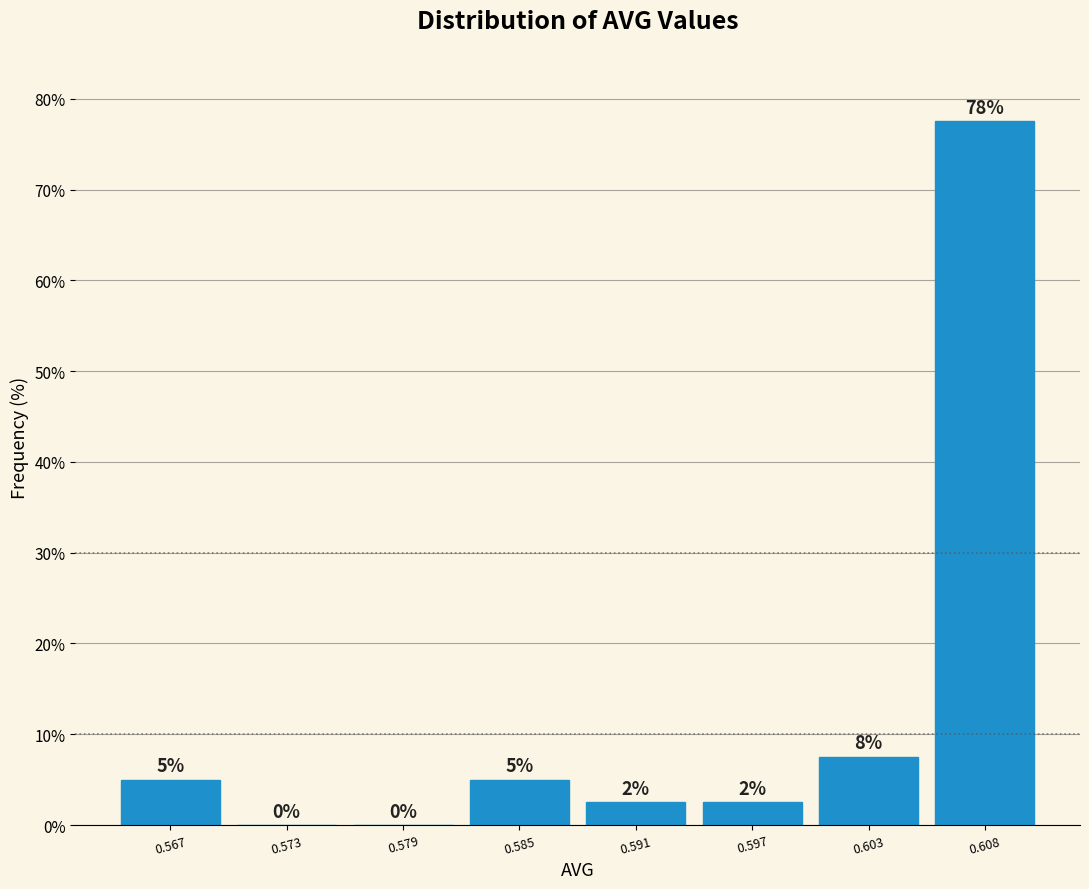

Over which range of the x-axis is the bar tallest?

0.606 to 0.611